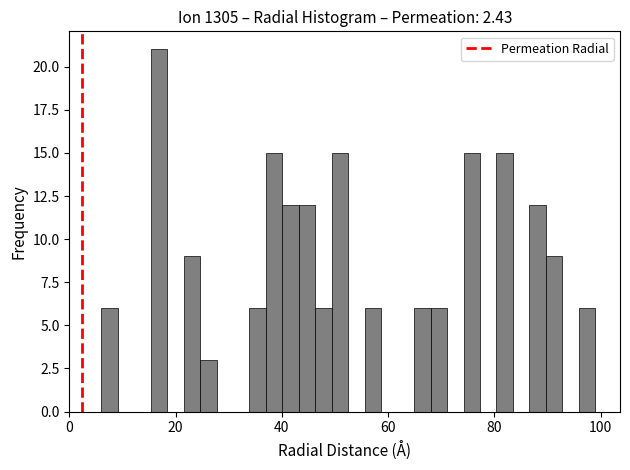

Around what value on the x-axis is the tallest bar? Give the approximate position of its centre, as read against the axis.

16